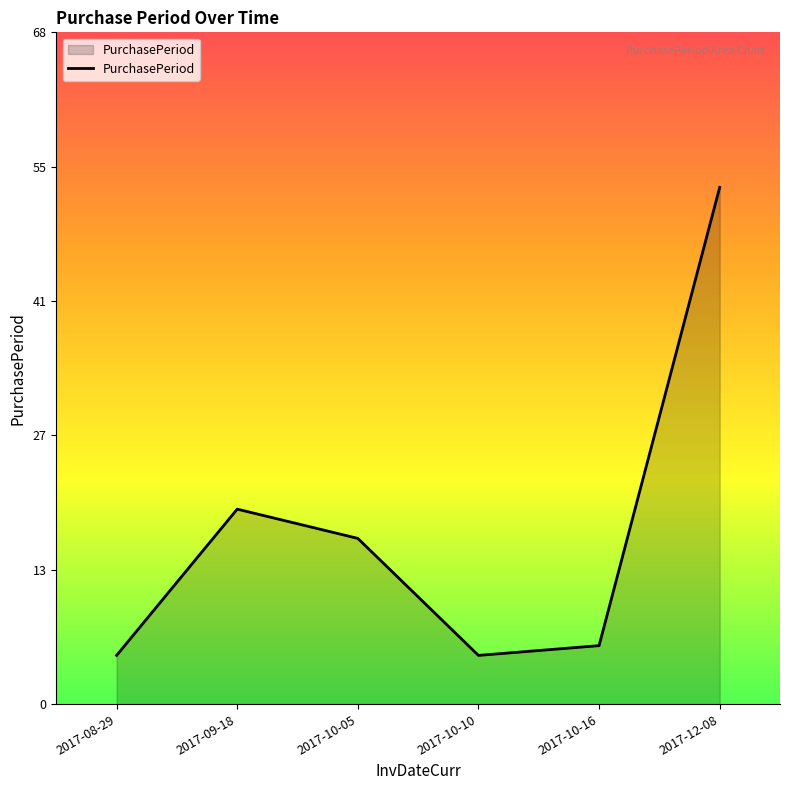

Where does the data first go above 17?

2017-09-18